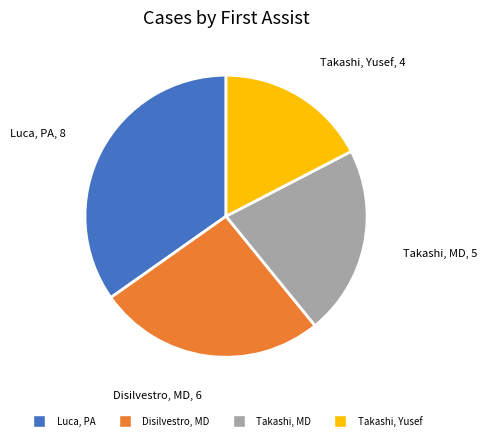

Rank the categories by value from lowest to highest.

Takashi, Yusef, Takashi, MD, Disilvestro, MD, Luca, PA